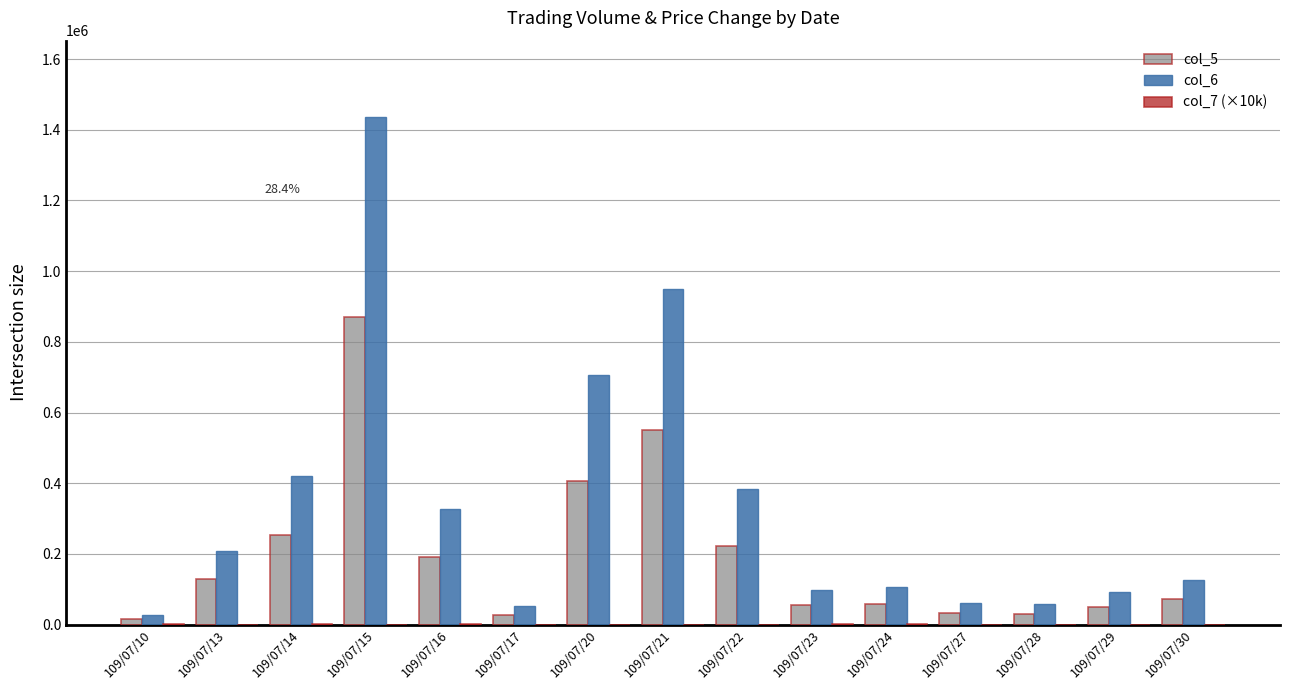

What is the sum of all col_6 values?

5053100.0